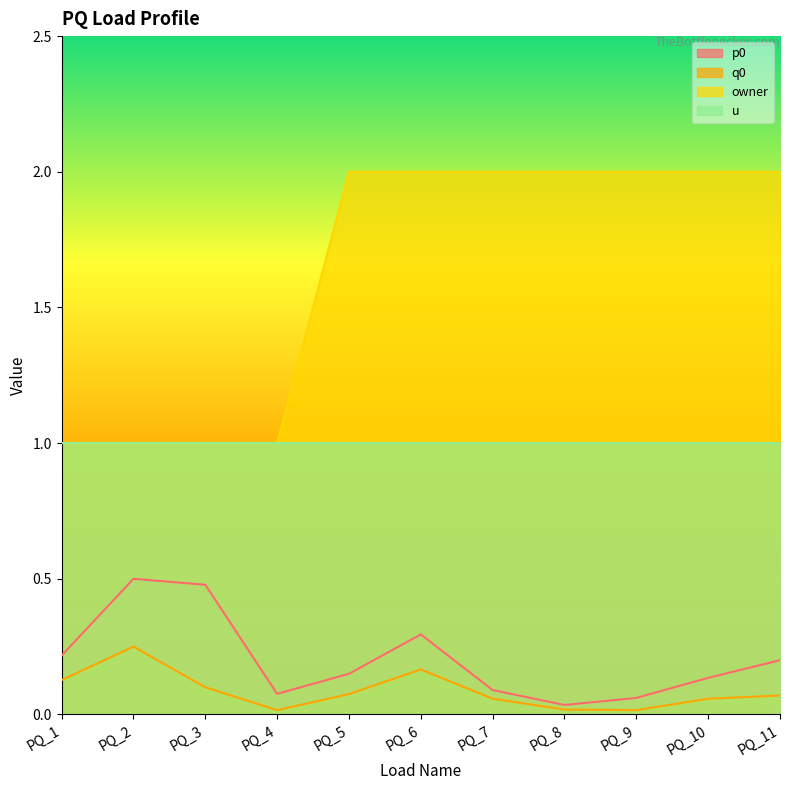

Which category has the highest value in the q0 series?

PQ_2